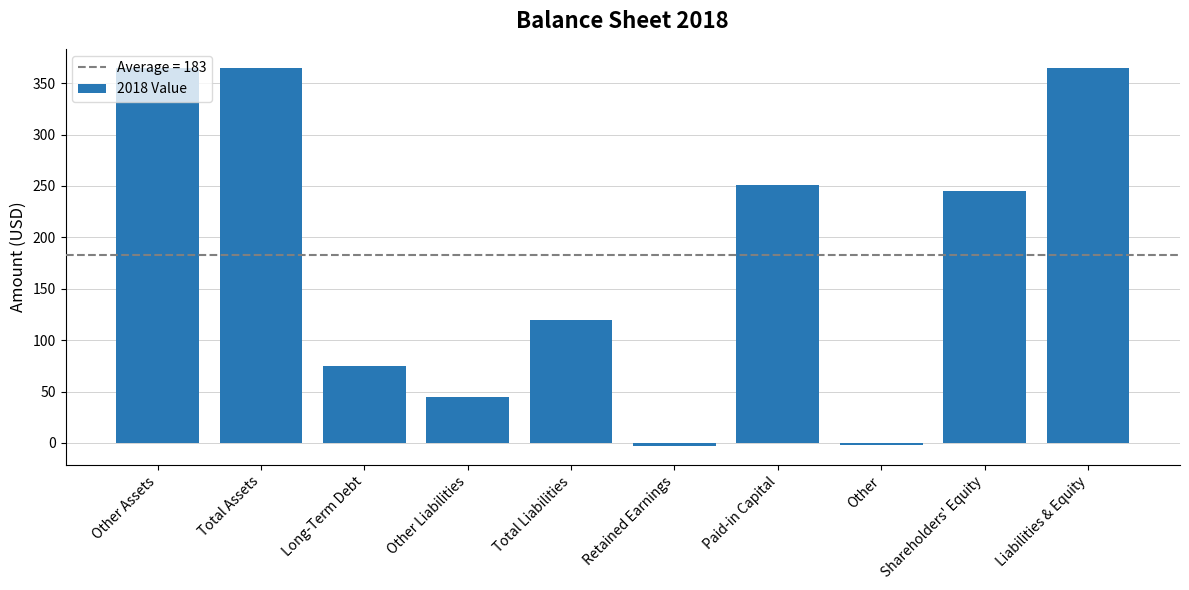

Approximately how many times larger is the value at Long-Term Debt compared to Total Assets?

0.2